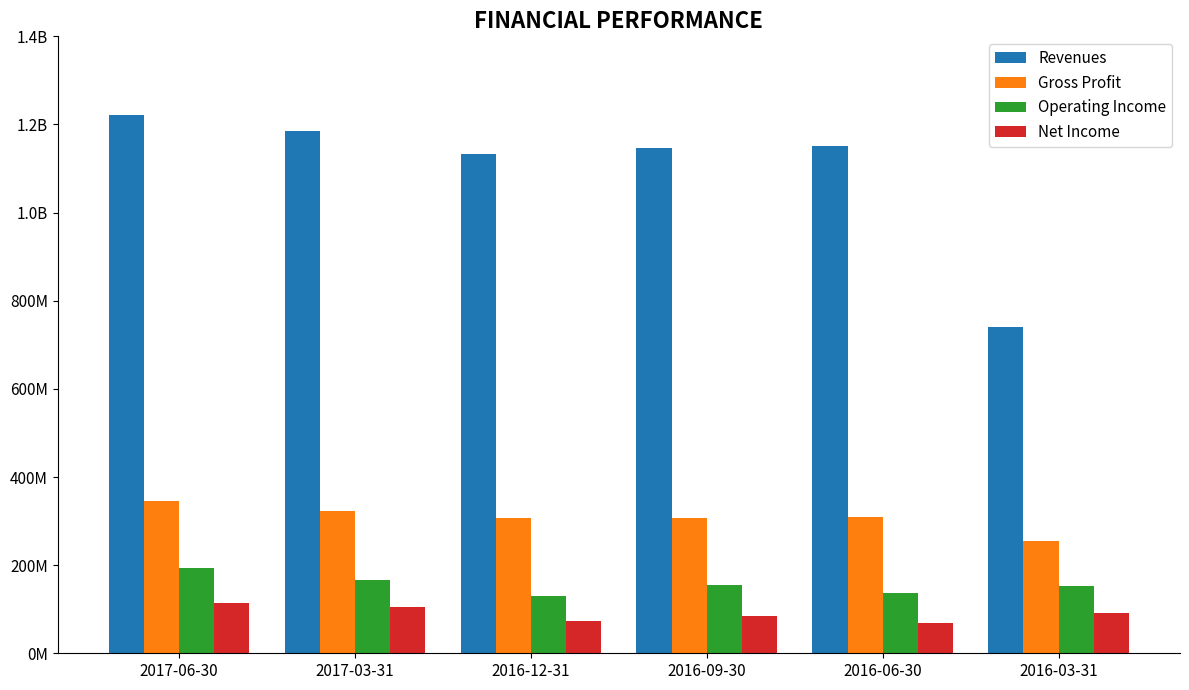

True or false: Gross Profit has a value of 487369245 at 2017-03-31.

False